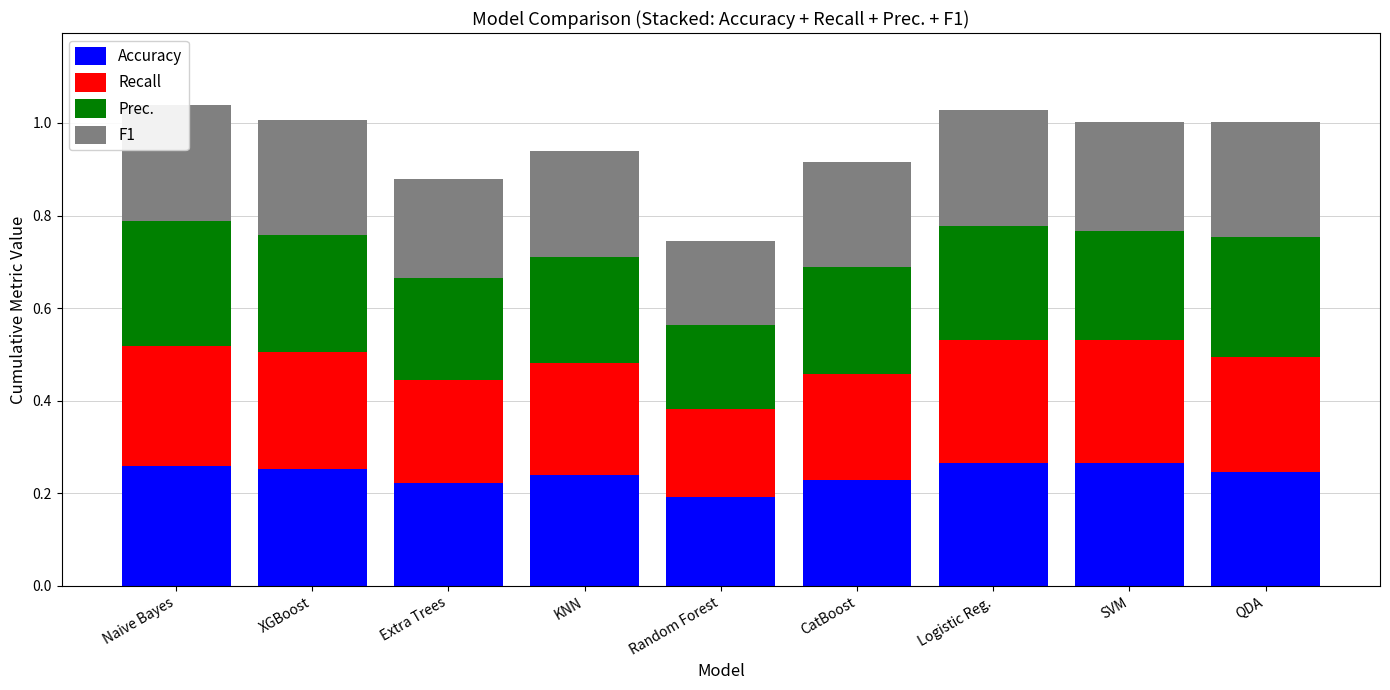

The value of F1 at Naive Bayes is 0.3. True or false?

True